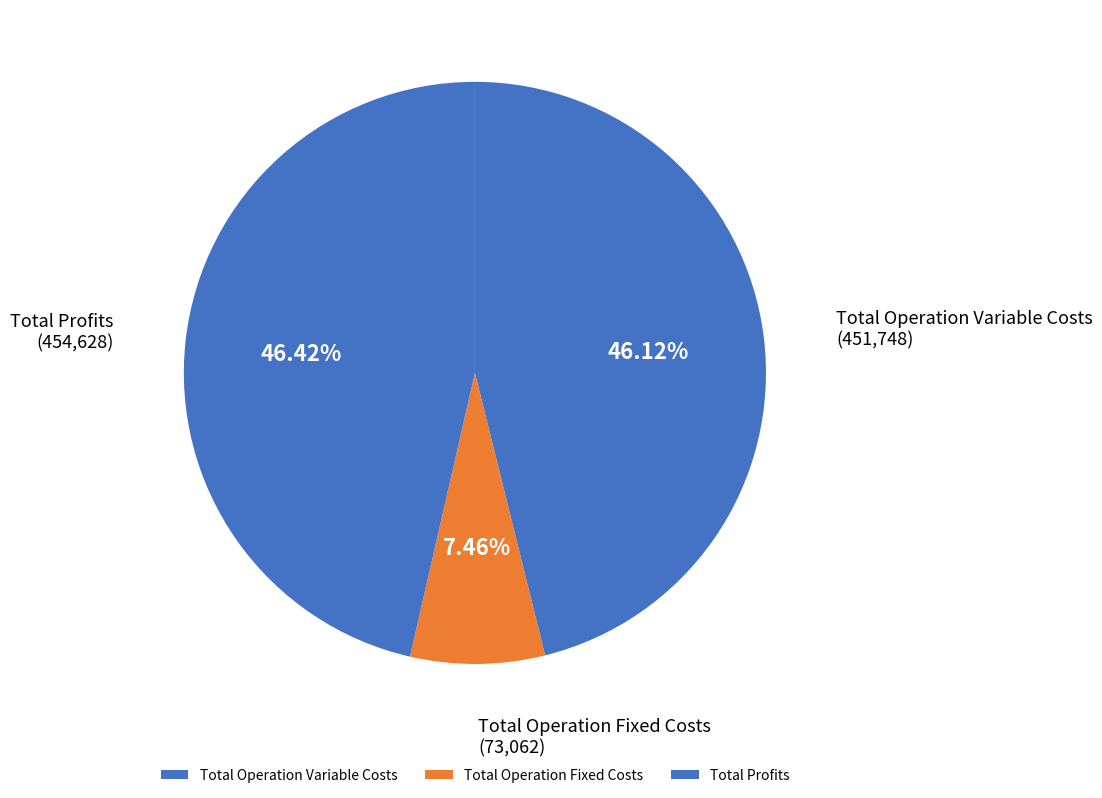

Which slice is the smallest?

Total Operation Fixed Costs